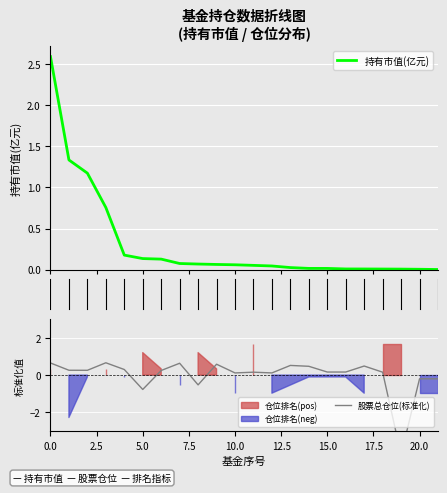

What is the total value across all series at 15?

0.2